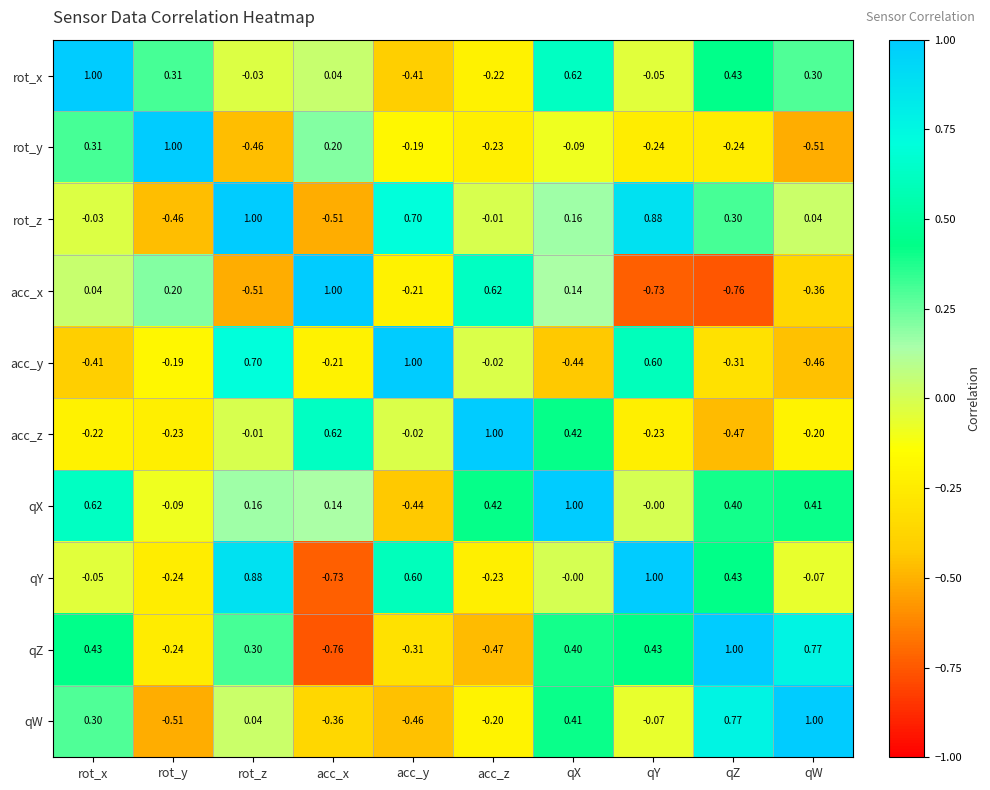

Between qX and qW, which series saw the biggest shift?

acc_z